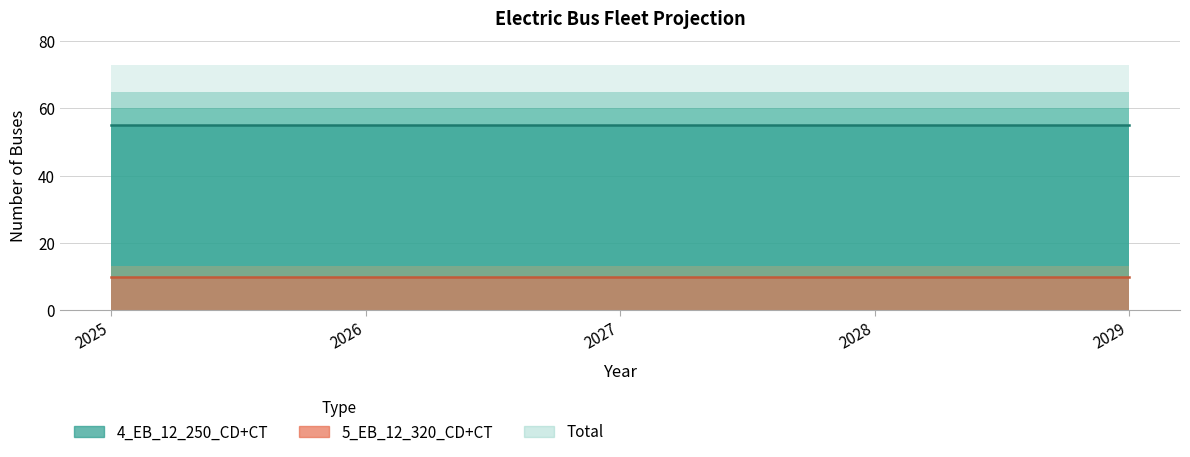

True or false: 5_EB_12_320_CD+CT line and 4_EB_12_250_CD+CT line cross at least once.

False